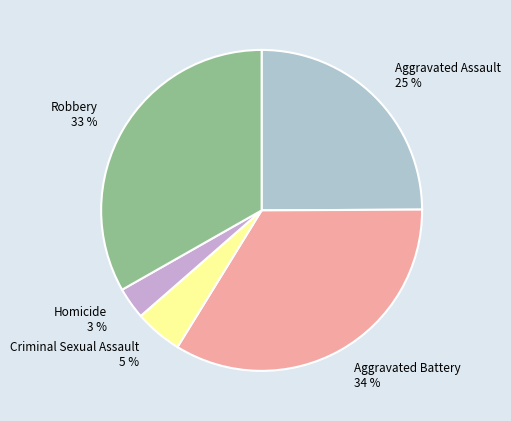

Is it true that Homicide is 3% of the pie?

True